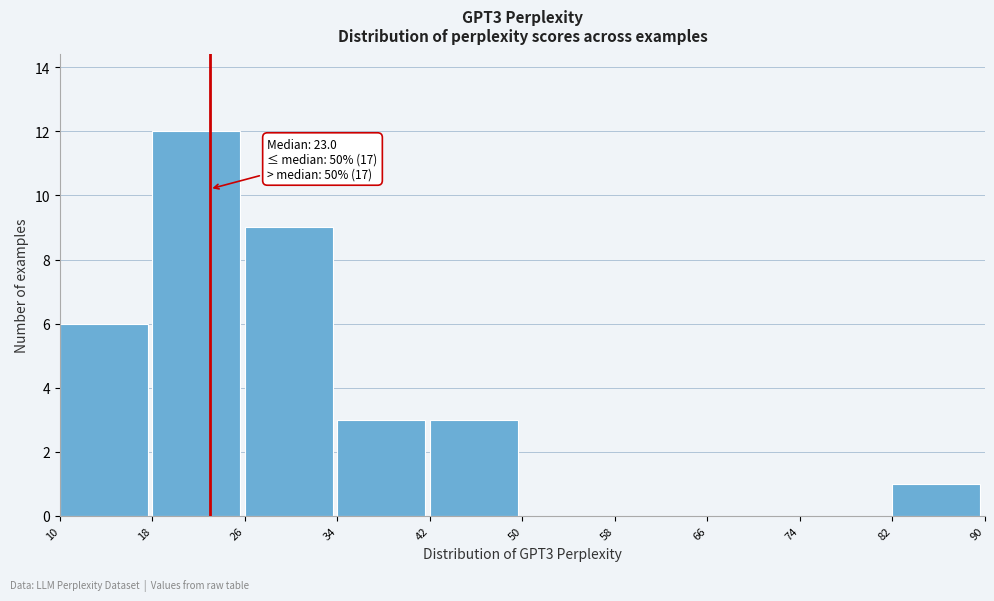

Over which range of the x-axis is the bar tallest?

18 to 26